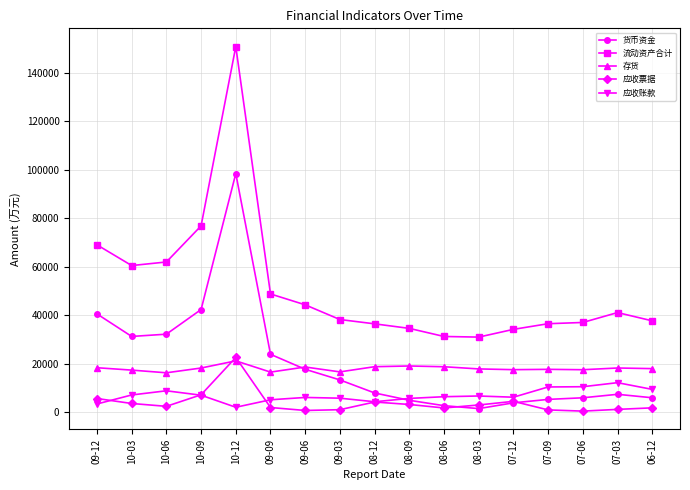

True or false: 存货 and 应收账款 intersect in this chart.

False